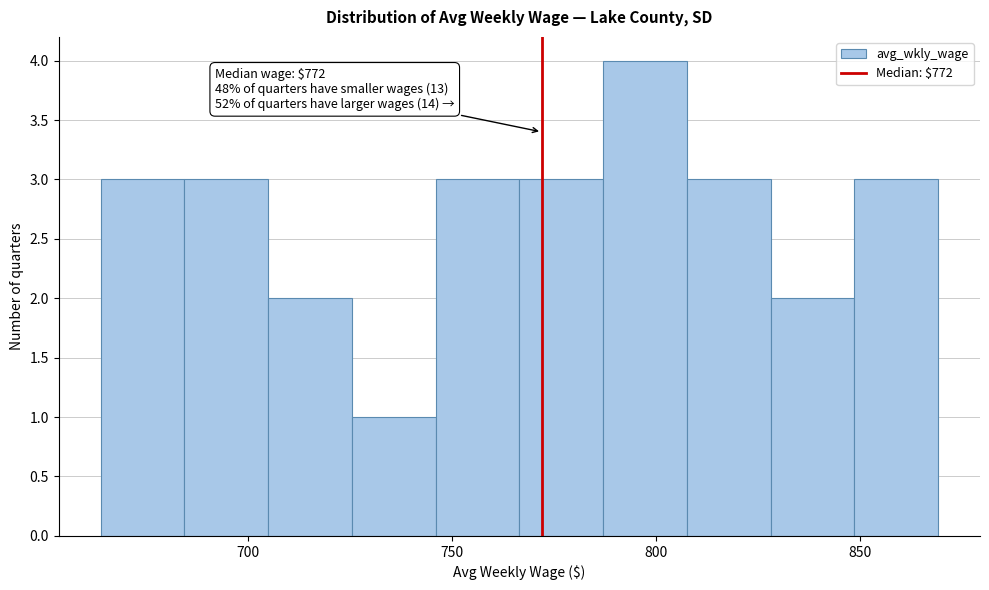

Over which range of the x-axis is the bar tallest?

787.0 to 807.5